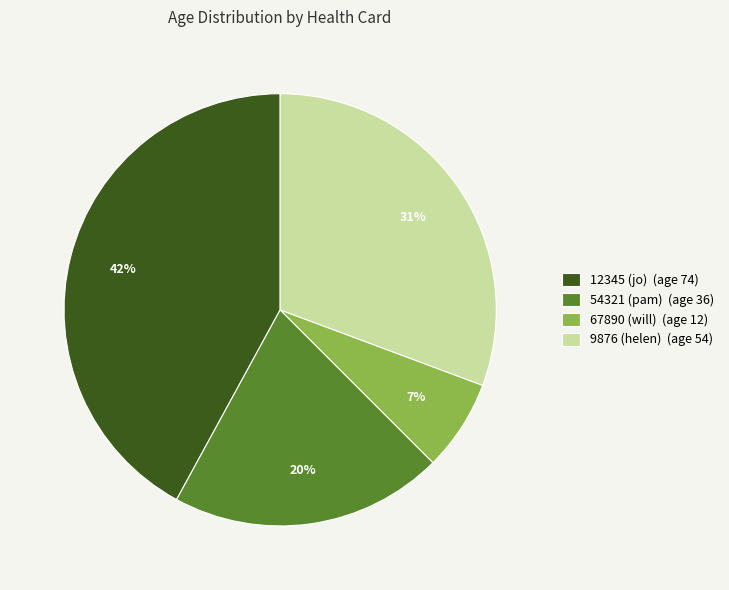

Combined, do 12345 (jo) and 67890 (will) account for over 50%?

No